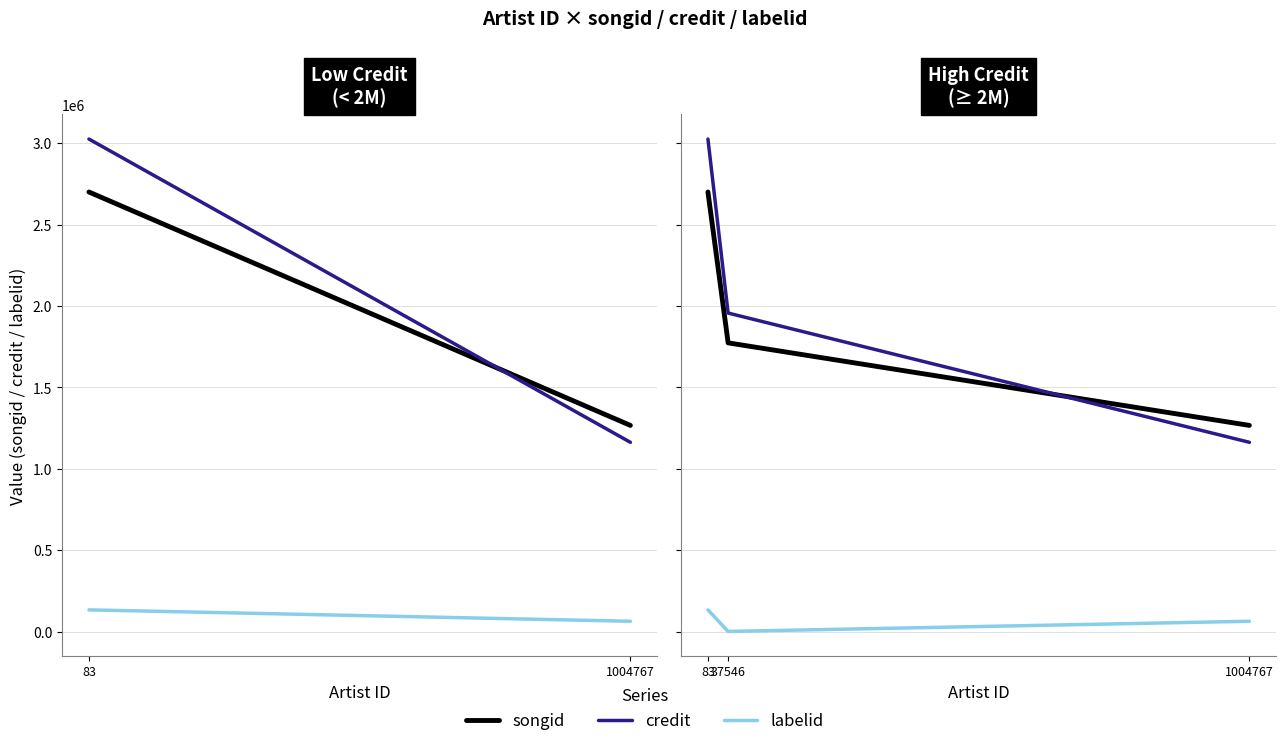

Does the chart display data point markers on the line(s)?

No